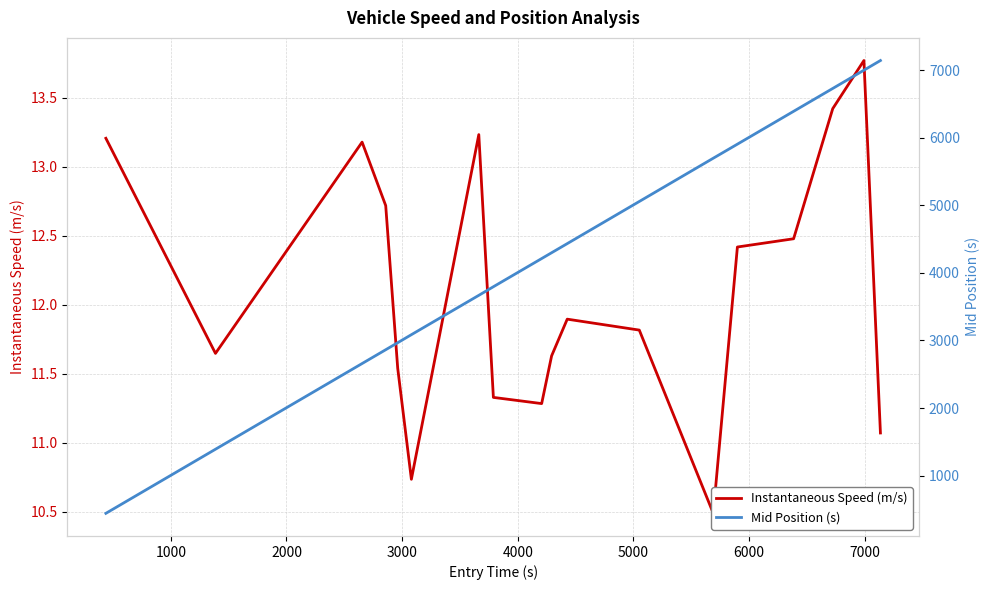

True or false: Instantaneous Speed (m/s) has more than 1 points higher than both neighbors.

True